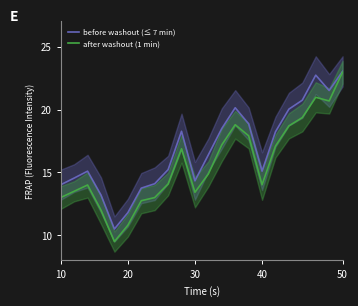

List the series in order of their peak value, lowest first.

after washout (1 min), before washout (≤ 7 min)